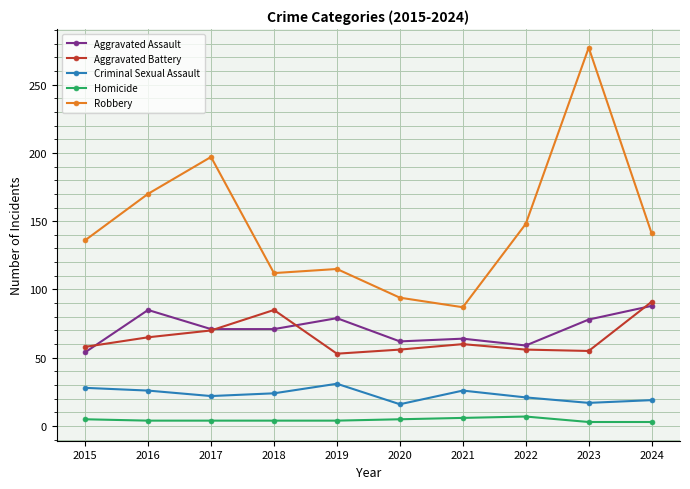

What is the maximum value shown in the chart?

277